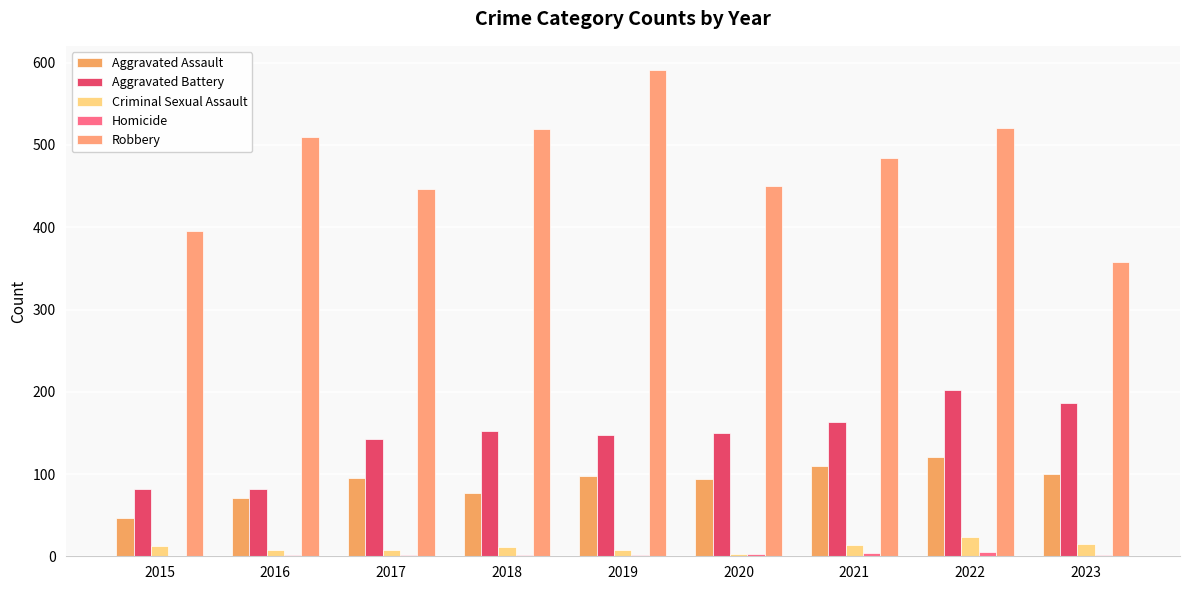

Is the value of Homicide at 2019 greater than the value of Aggravated Battery at 2016?

No